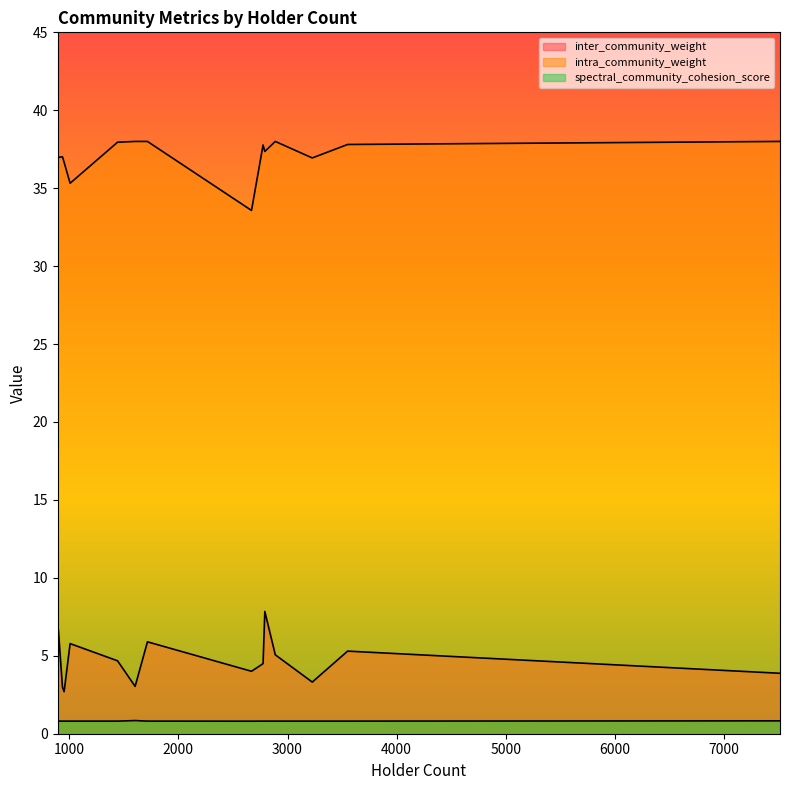

What is the smallest value displayed?

0.8